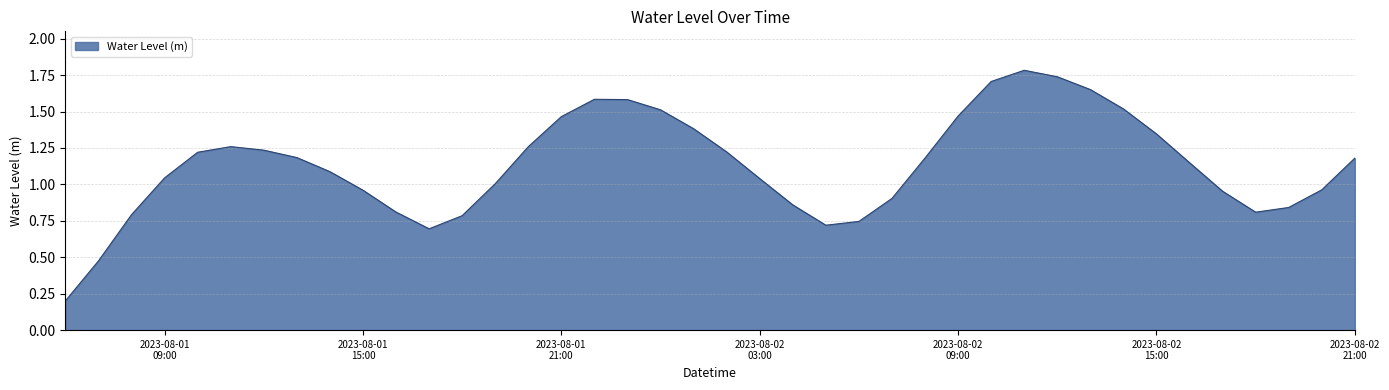

What is the maximum value shown in the chart?

1.8